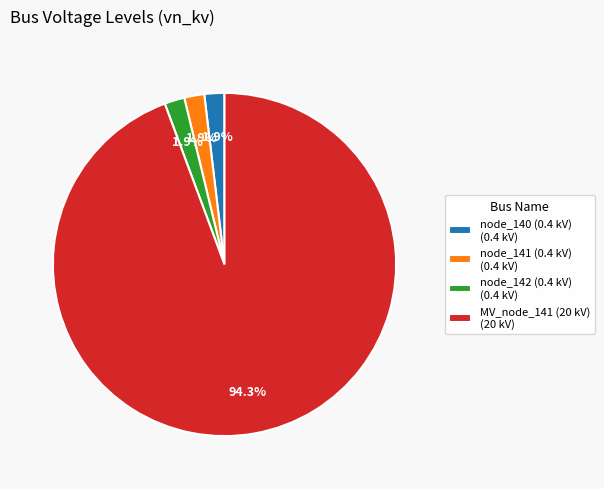

How much of the chart is everything except node_141 (0.4 kV) (0.4 kV)?

98.1%